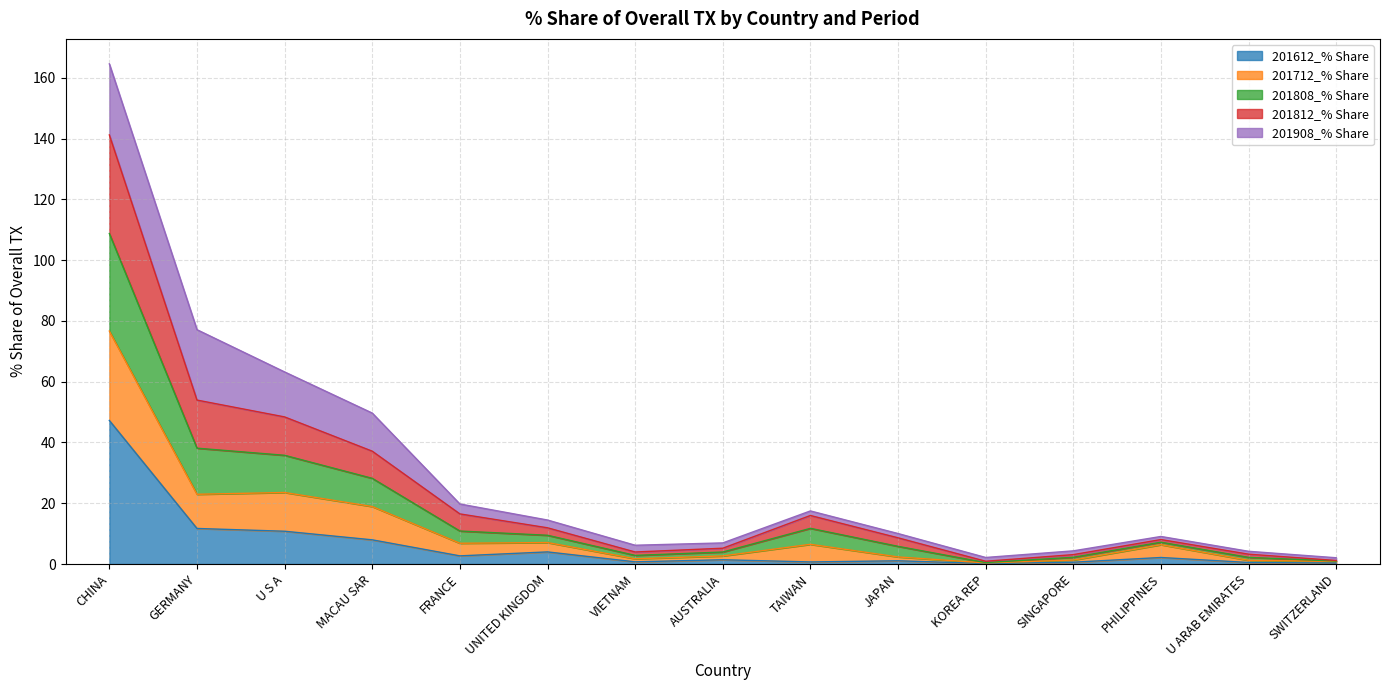

The 201808_% Share series shows 10.7 at VIETNAM. True or false?

False